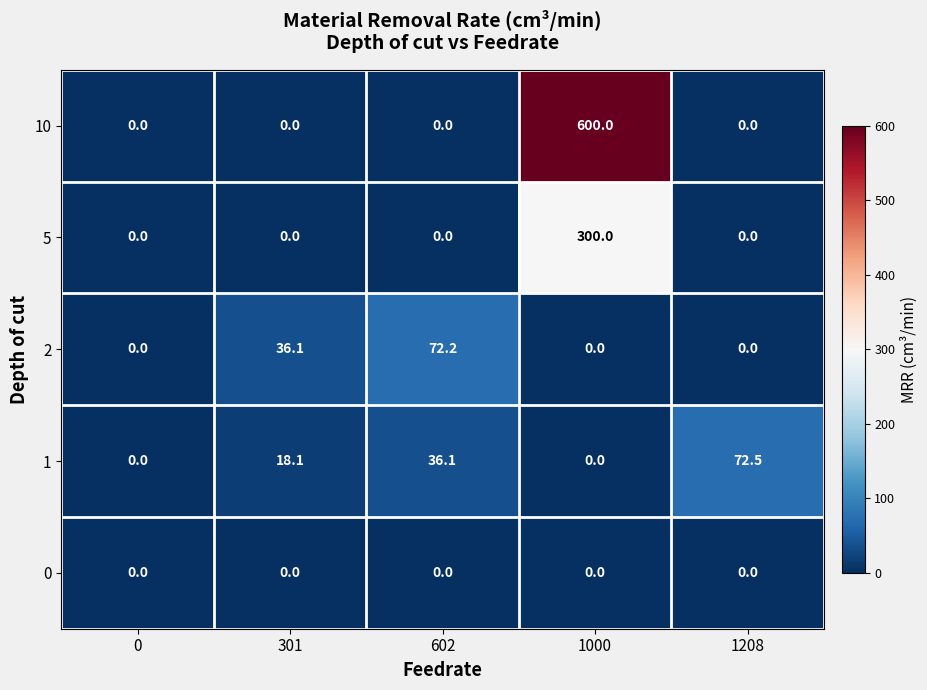

Reading left to right, what are all the values shown in this chart?

10: 0.0	0.0	0.0	600.0	0.0
5: 0.0	0.0	0.0	300.0	0.0
2: 0.0	36.1	72.2	0.0	0.0
1: 0.0	18.1	36.1	0.0	72.5
0: 0.0	0.0	0.0	0.0	0.0